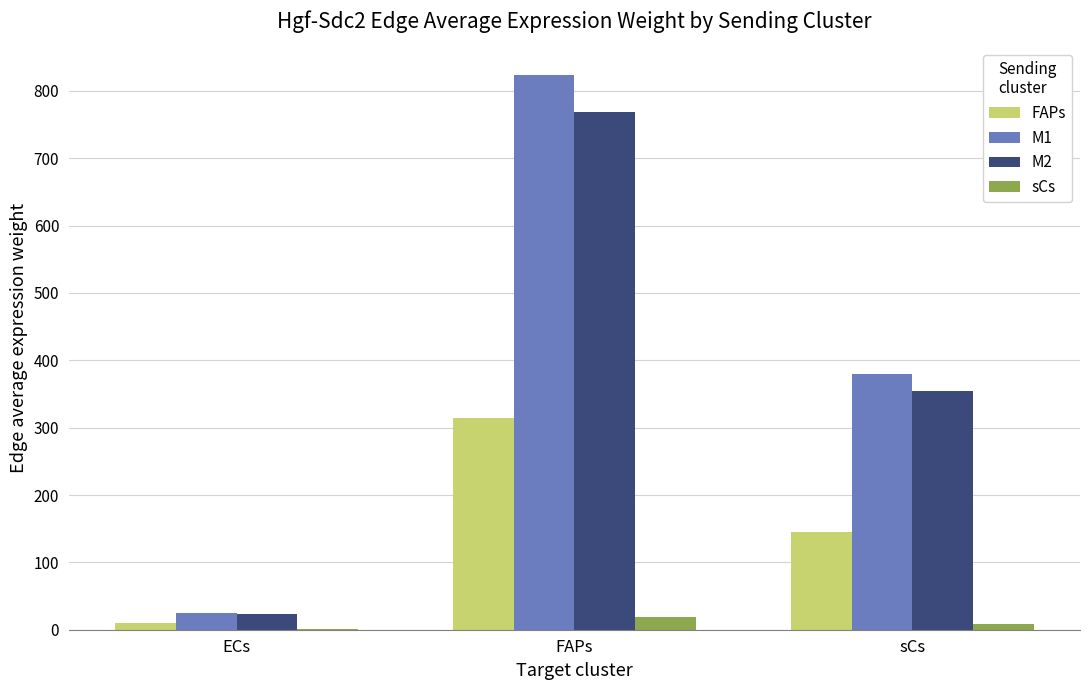

At which label is FAPs closest to 161?

sCs